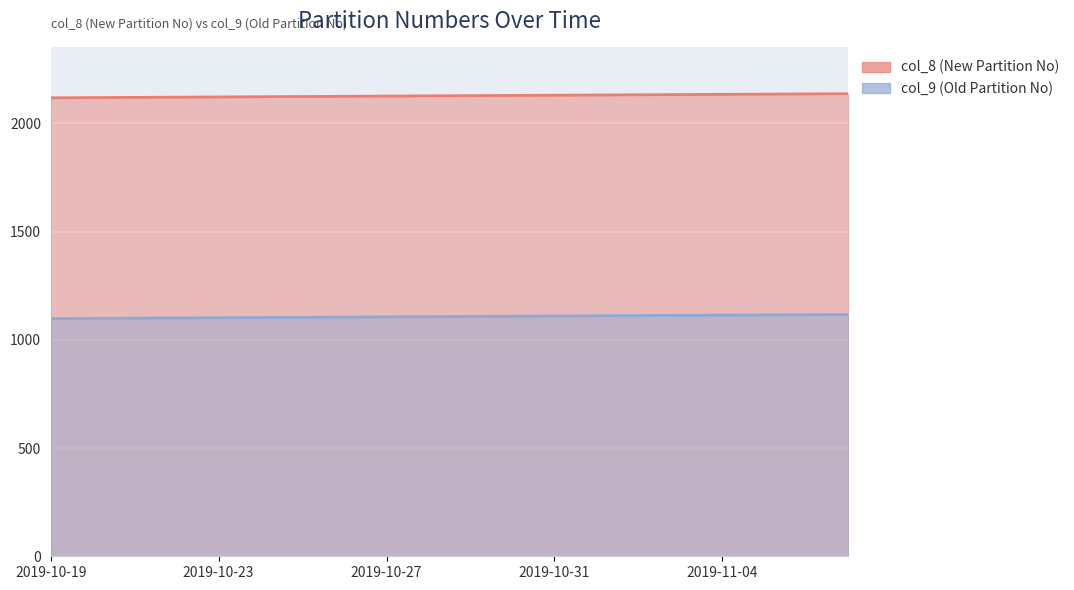

What is the highest value of the col_8 series?

2137